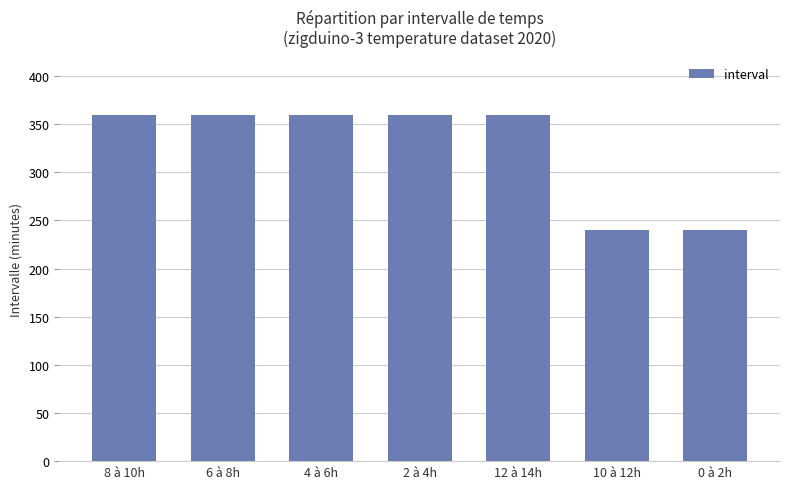

What is the label of the 1st bar from the left?

8 à 10h